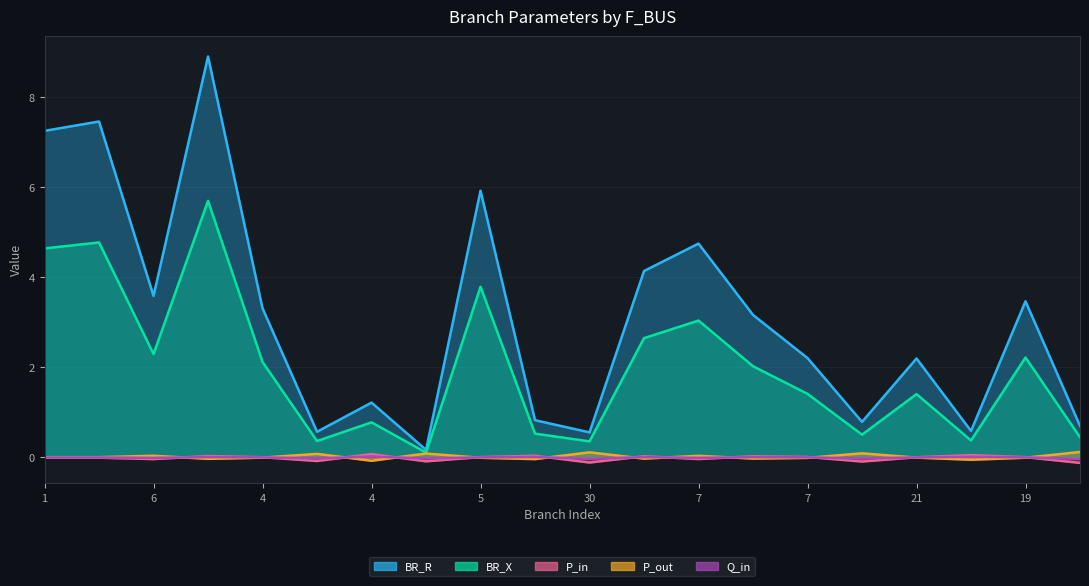

Between 4 and 32, which series saw the biggest shift?

BR_R